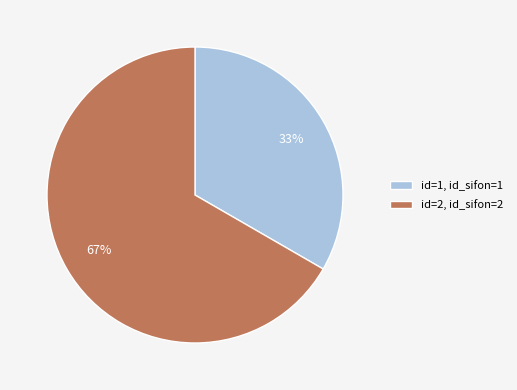

Which category accounts for the majority?

id=2, id_sifon=2